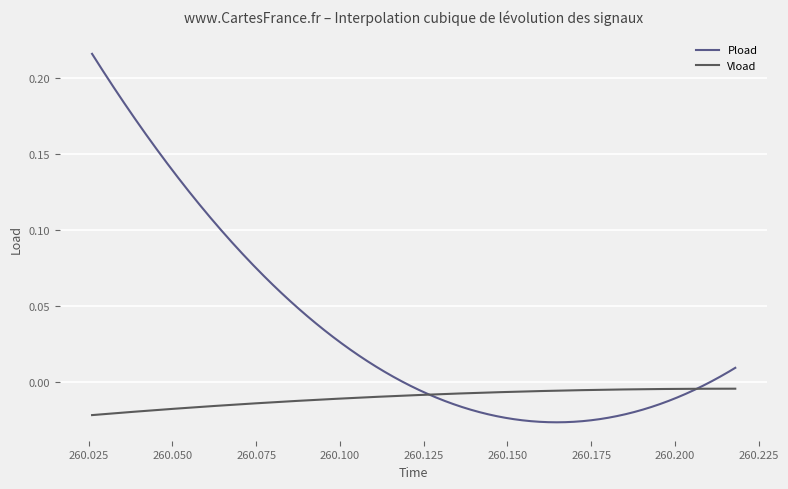

Which series has the largest range (max minus min)?

Pload